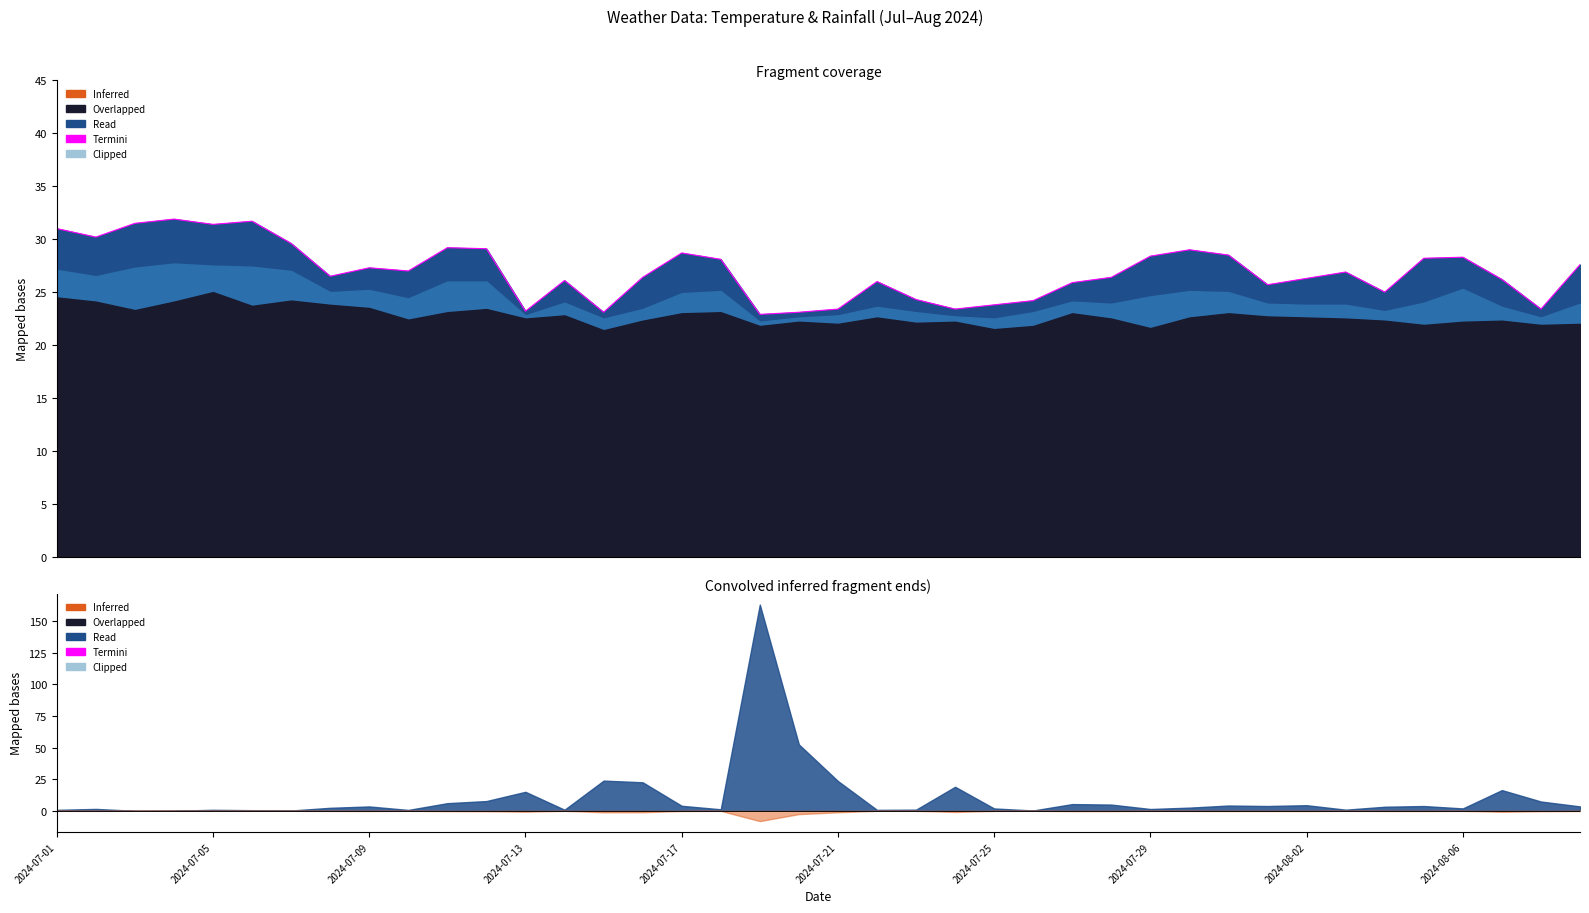

Is it true that the value at 2024-08-06 is 10.2?

False